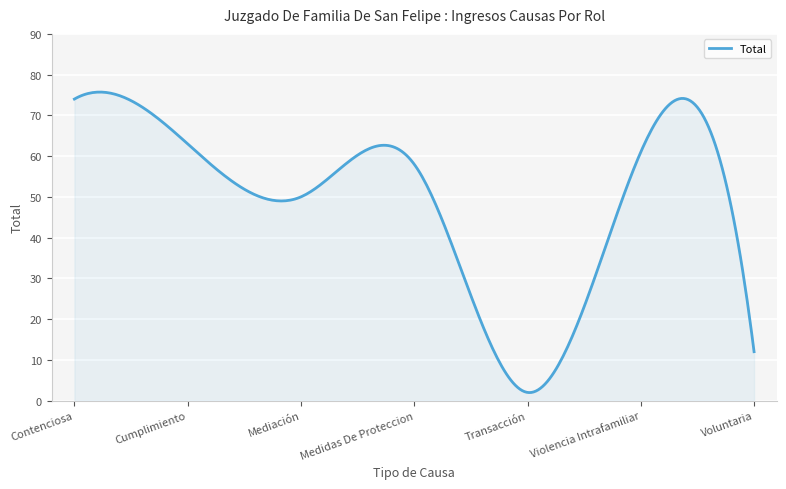

What is the maximum value shown in the chart?

75.7